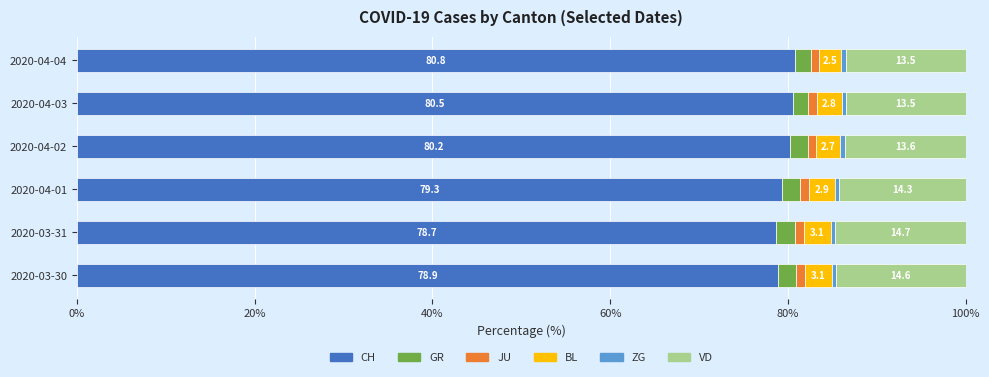

Rank the categories by CH value from lowest to highest.

2020-03-31, 2020-03-30, 2020-04-01, 2020-04-02, 2020-04-03, 2020-04-04